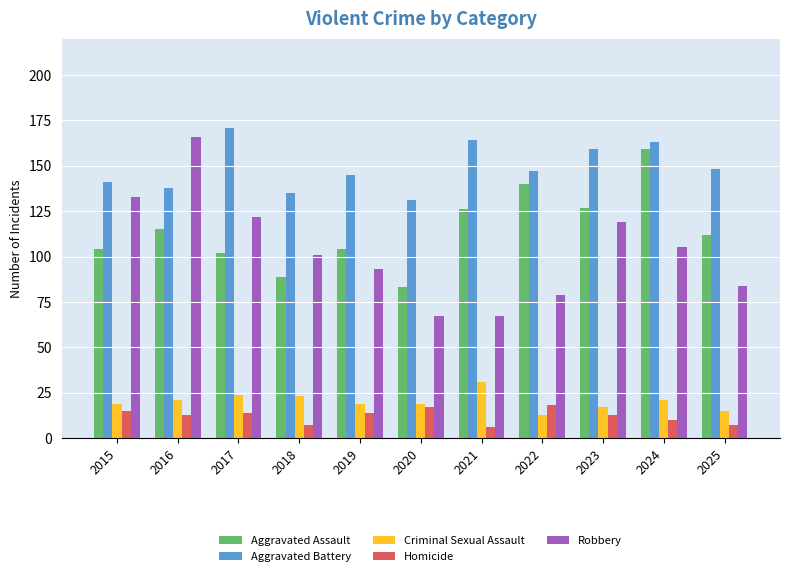

What is the sum of all Aggravated Assault values?

1261